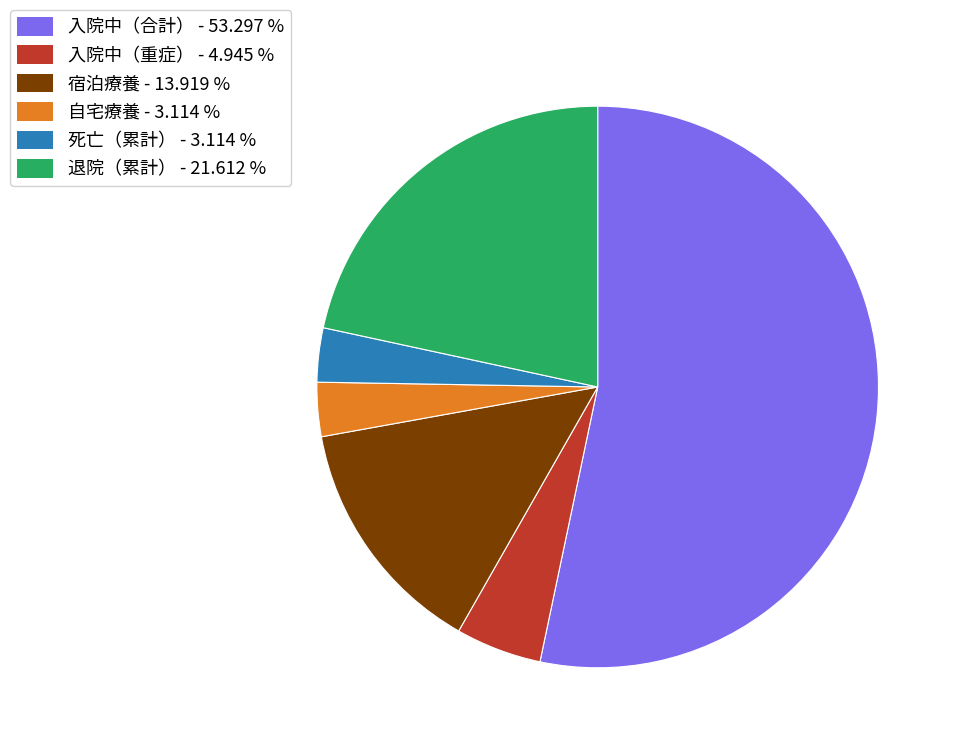

Approximately how many times larger is the value at 入院中（重症） - 4.945 % compared to 死亡（累計） - 3.114 %?

1.6